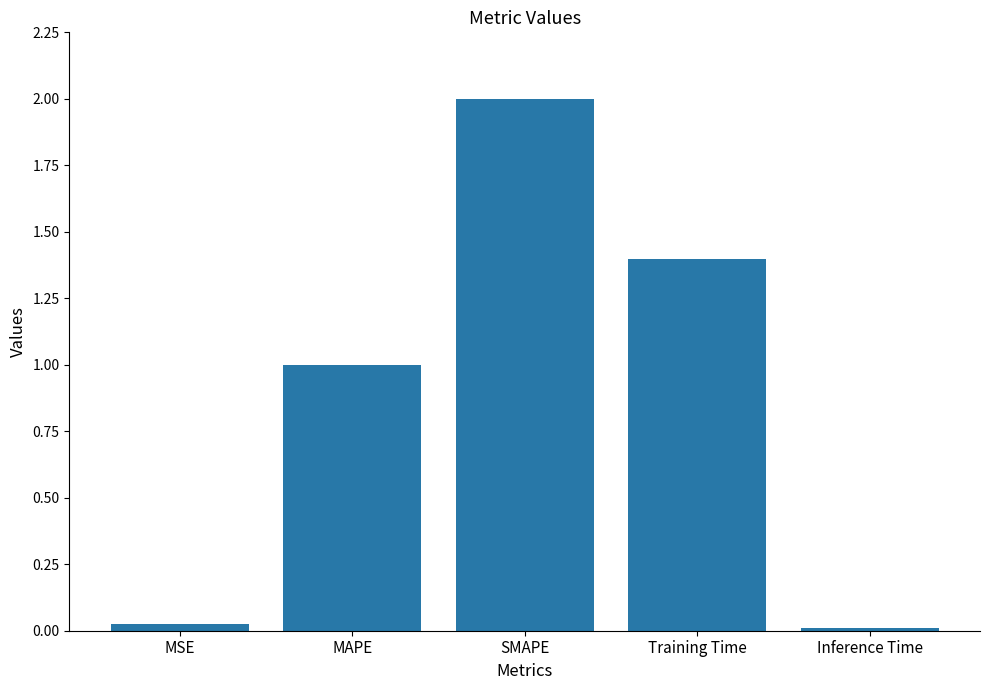

At which category does the chart reach its peak across all series?

SMAPE